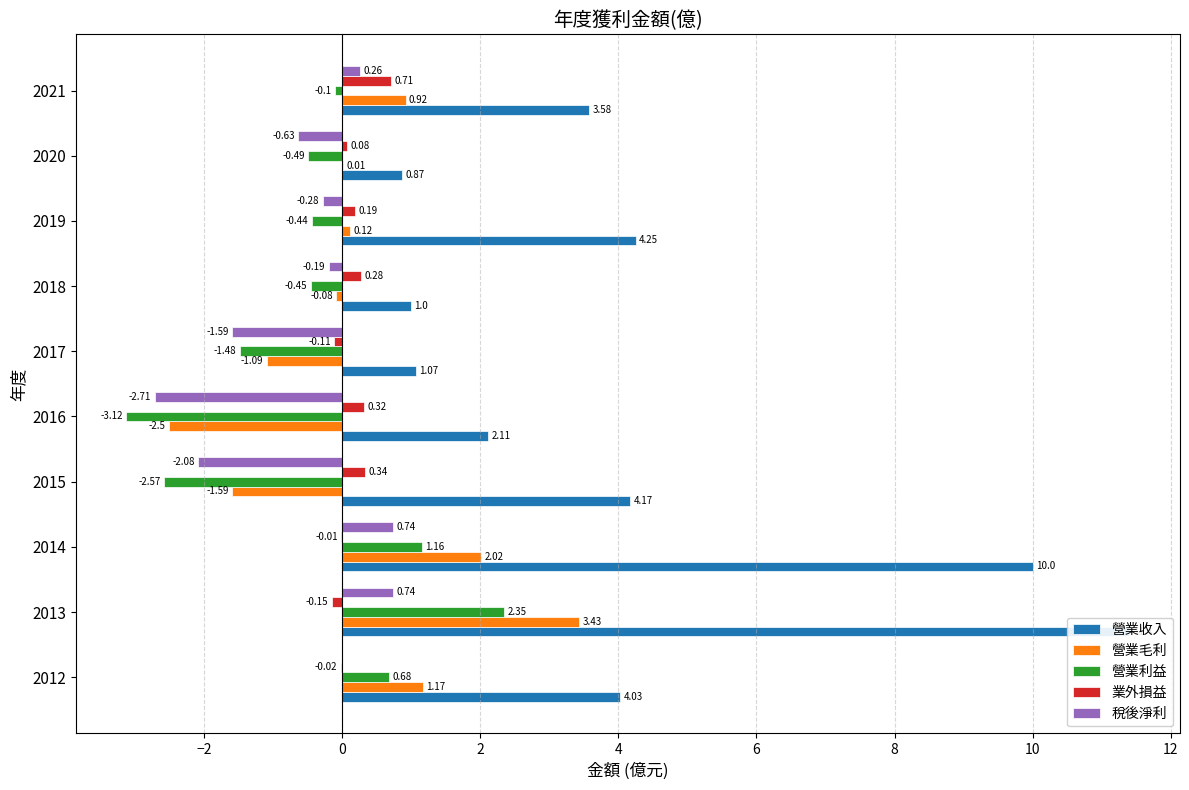

Count the number of data series in this chart.

5